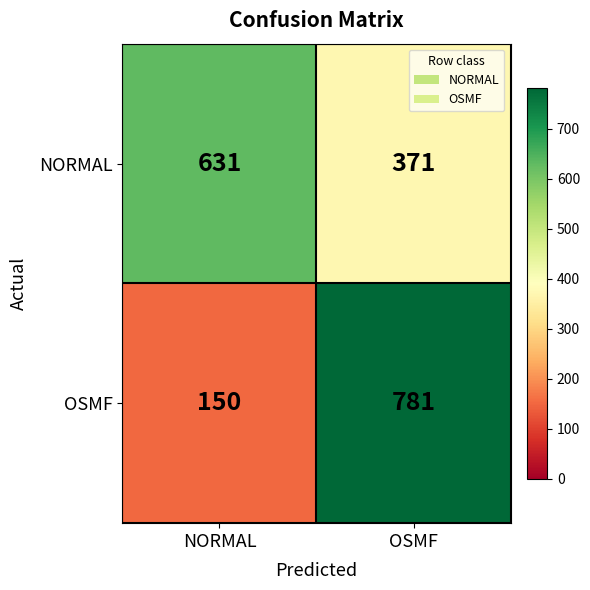

Which category has the lowest value across all series?

NORMAL